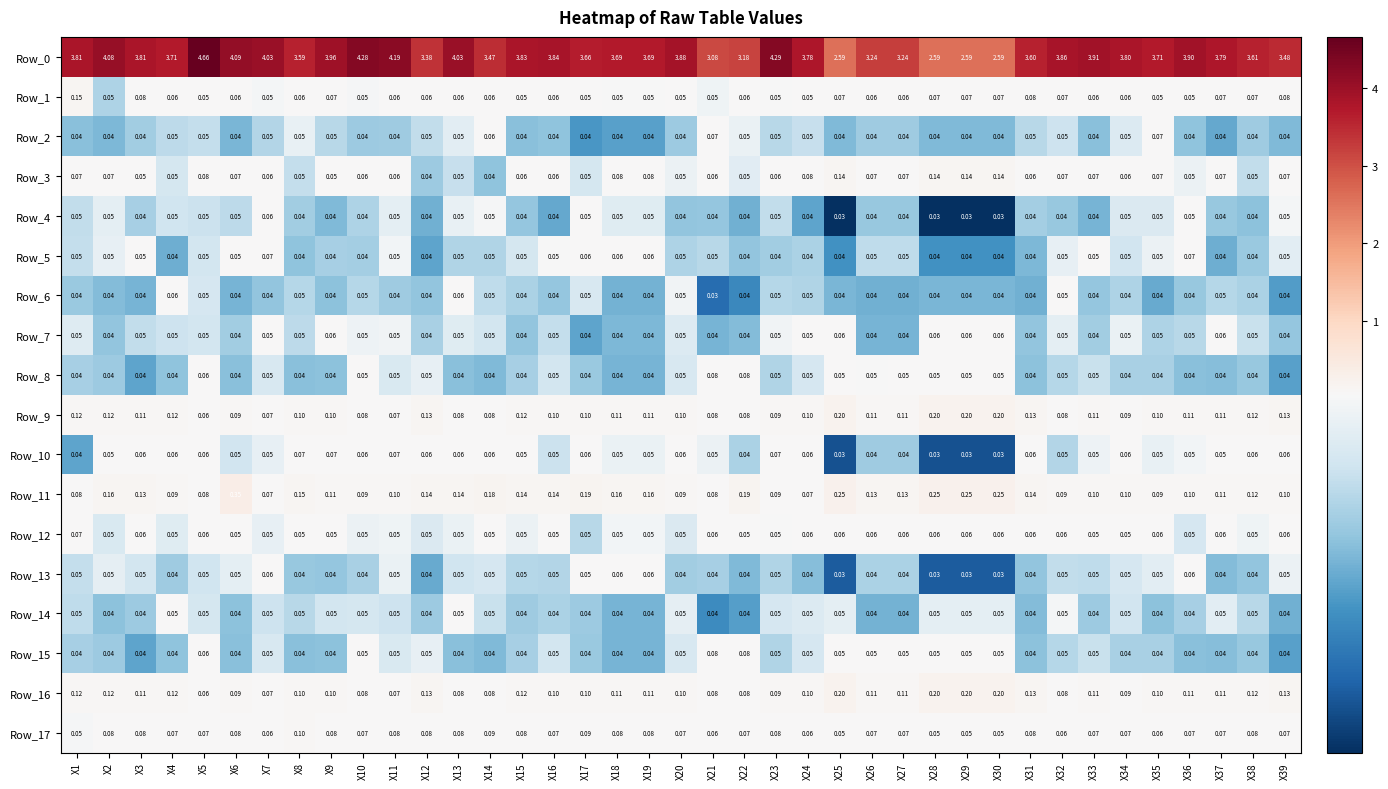

Is the value of Row_2 at X10 greater than the value of Row_9 at X21?

No